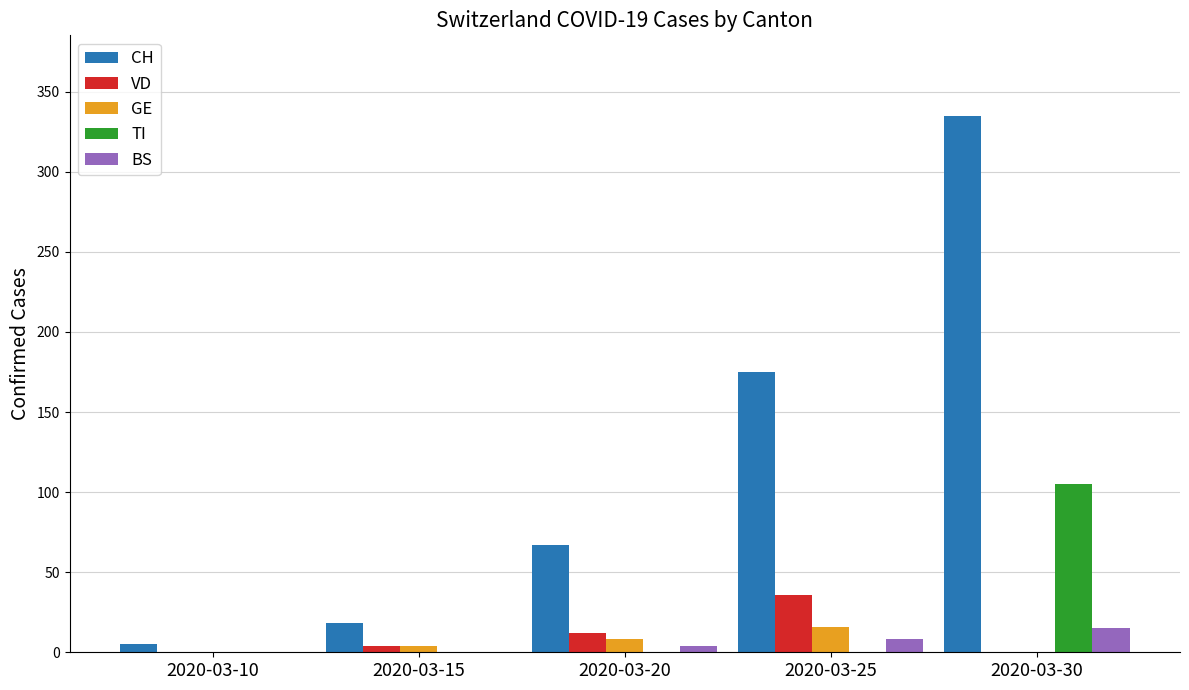

Is it true that CH equals 67 at 2020-03-20?

True